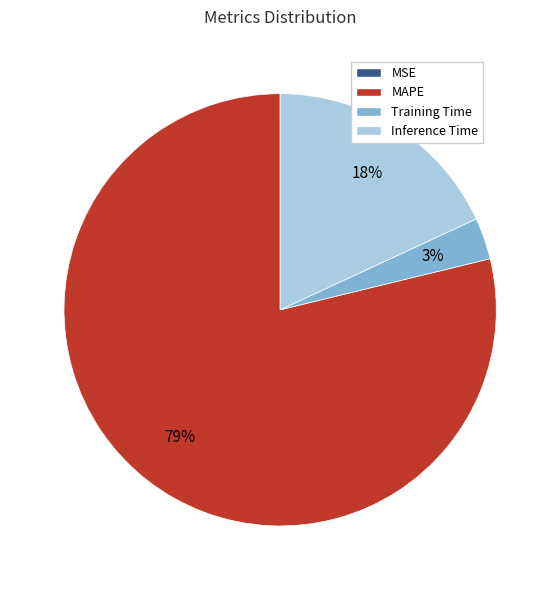

Which has a higher value, MAPE or Training Time?

MAPE